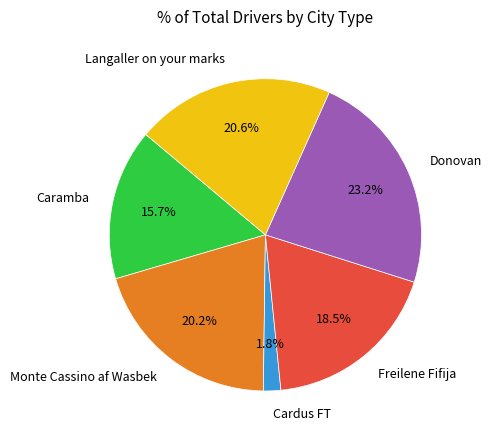

What percentage is NOT represented by Langaller on your marks?

79.4%